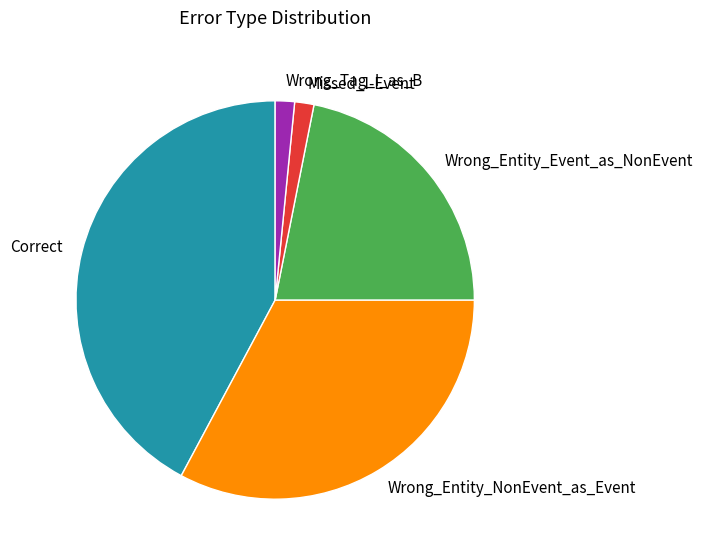

How many slices are in this pie chart?

5